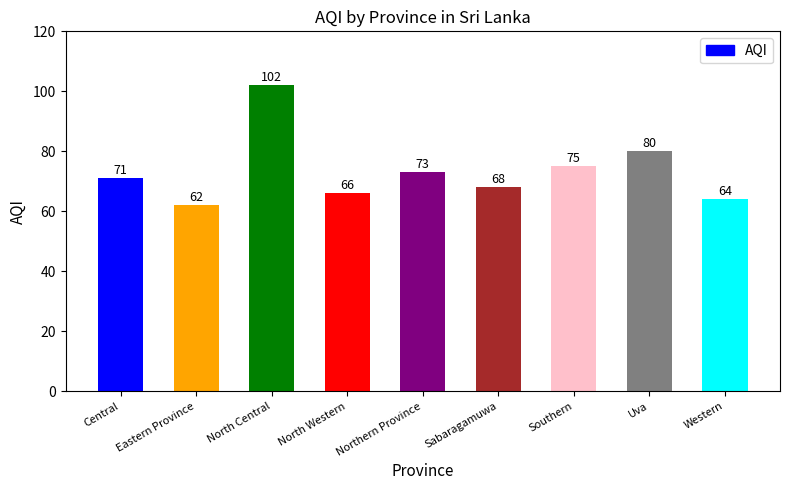

Reading right to left, list all the values displayed in this chart.

64	80	75	68	73	66	102	62	71